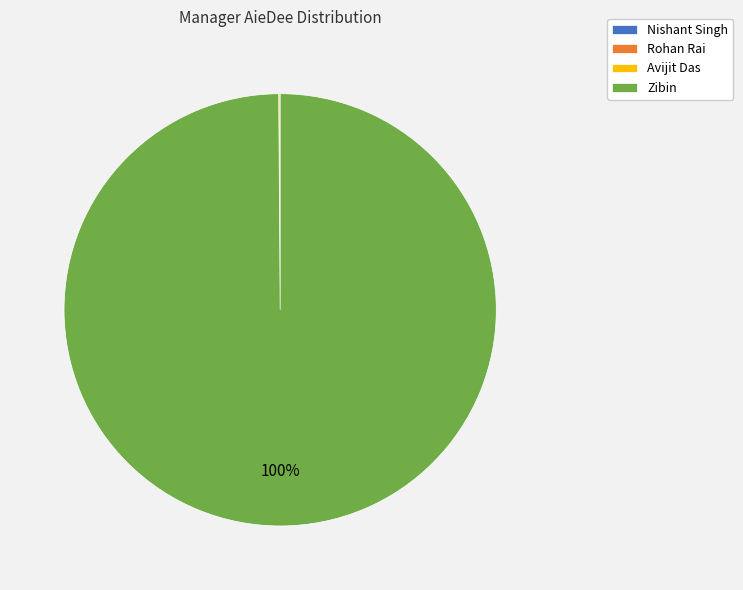

Is there a majority slice in this chart?

Yes